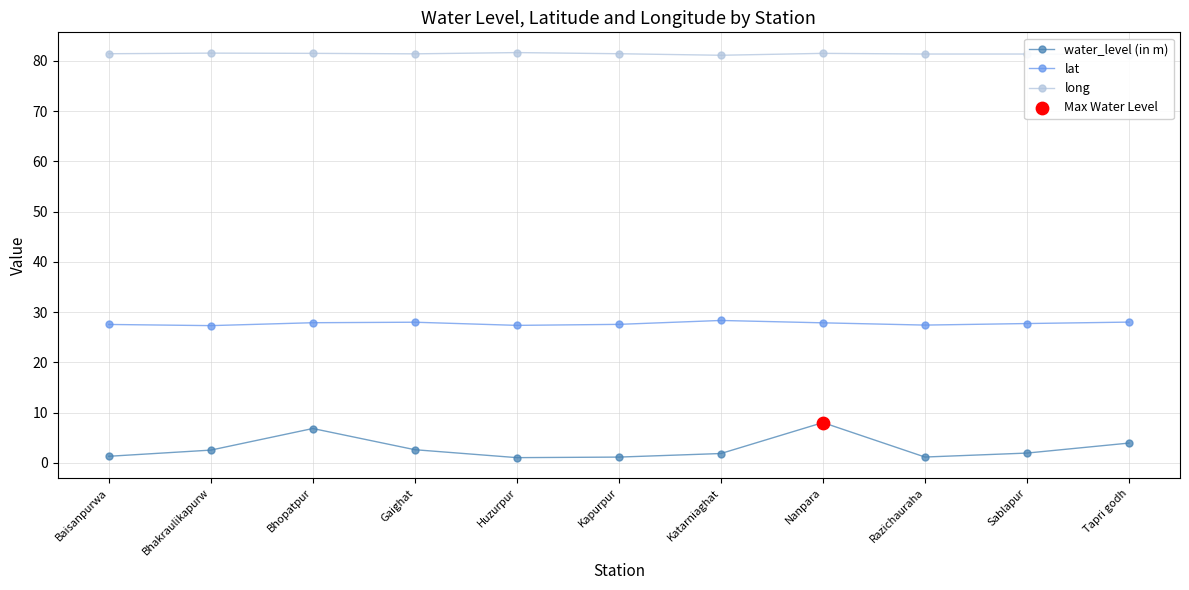

List the series in order of their peak value, lowest first.

water_level (in m), lat, long